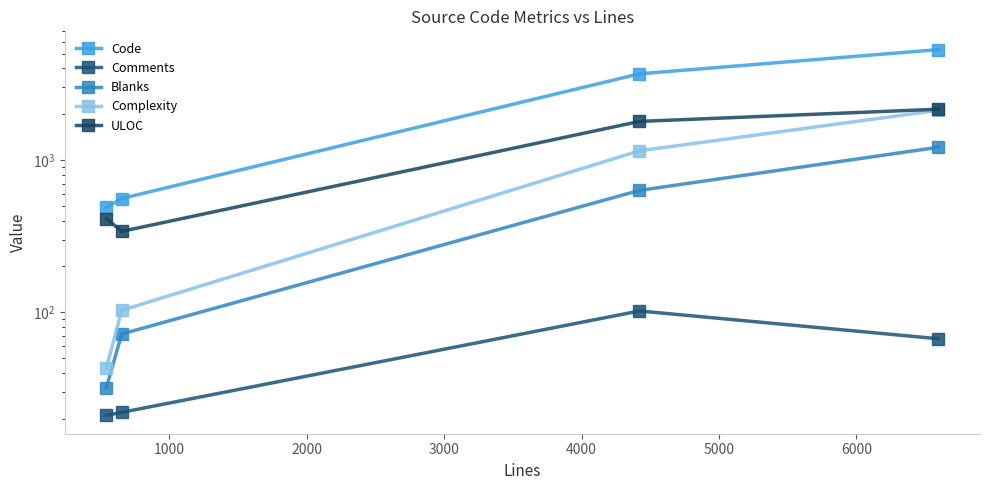

True or false: Code and Blanks cross at least once.

False